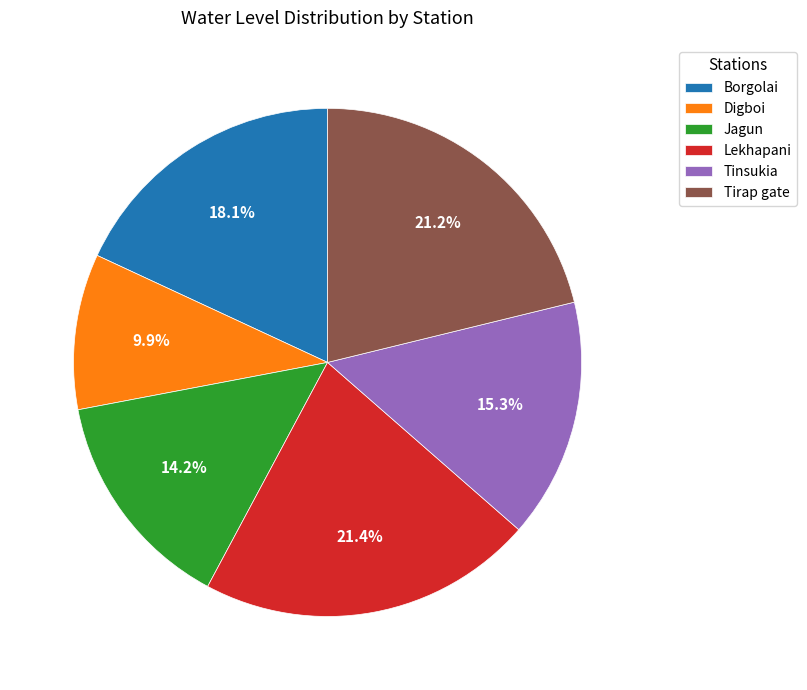

Which has a higher value, Digboi or Lekhapani?

Lekhapani